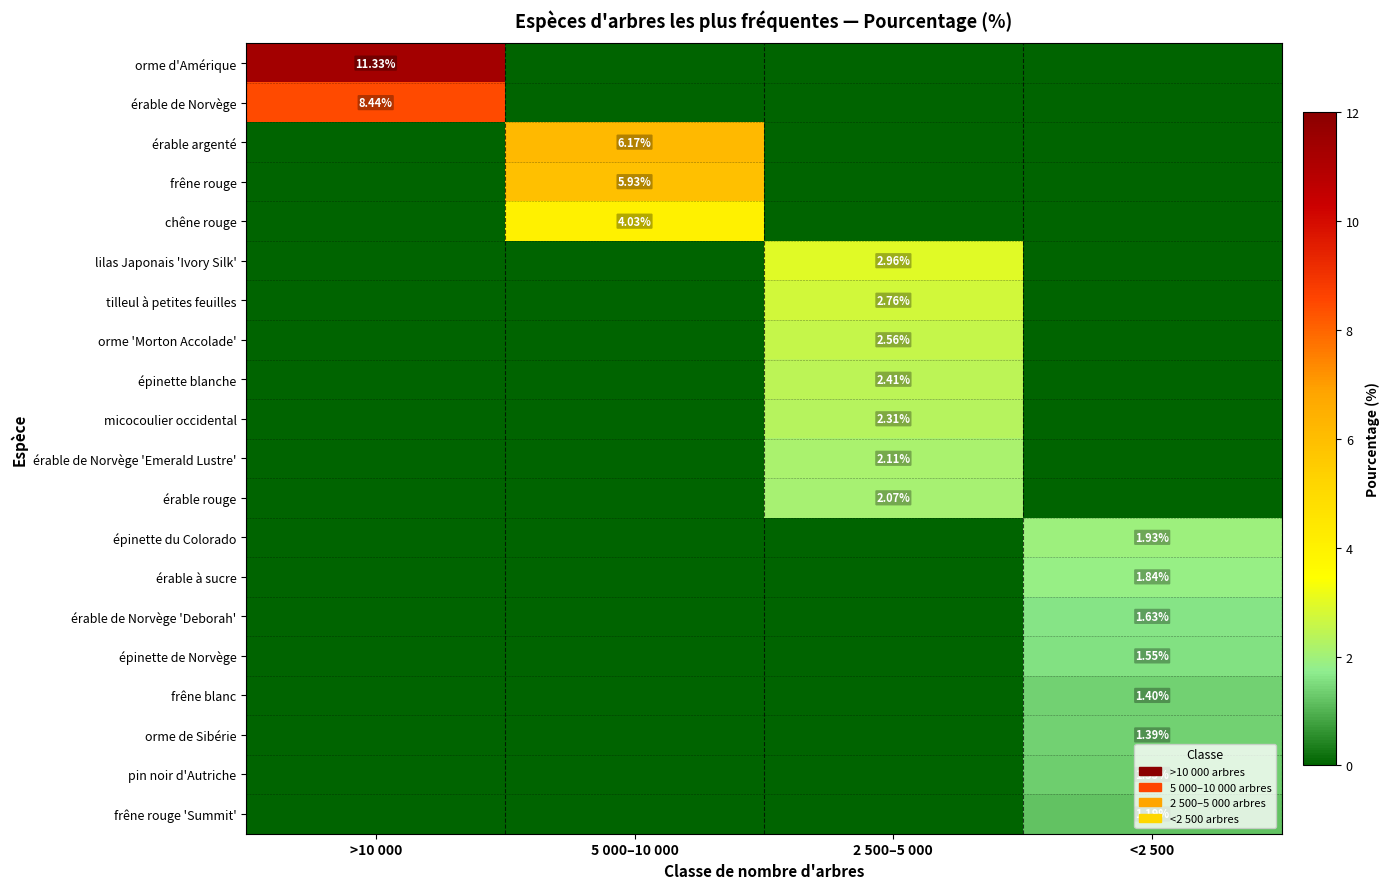

The orme 'Morton Accolade' series shows 2.6 at 2 500–5 000. True or false?

True